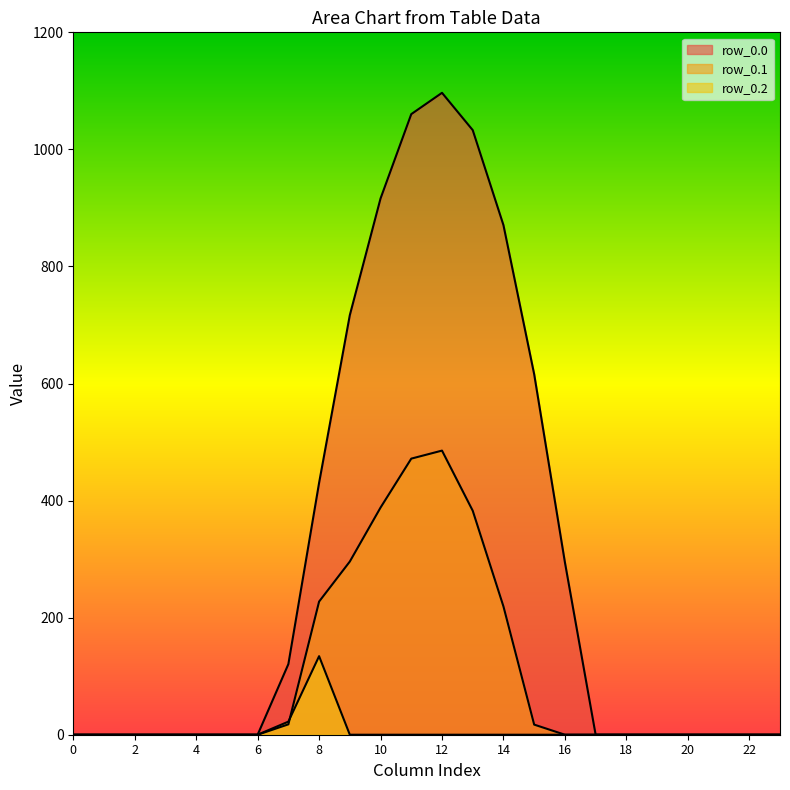

At 11, list the series in order from largest to smallest.

row_0.0, row_0.1, row_0.2